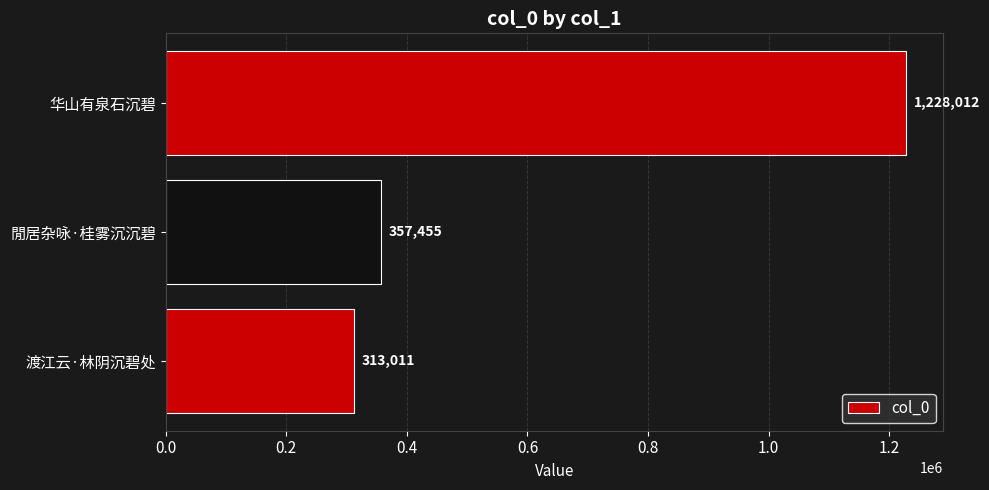

What is the minimum value shown in the chart?

313011